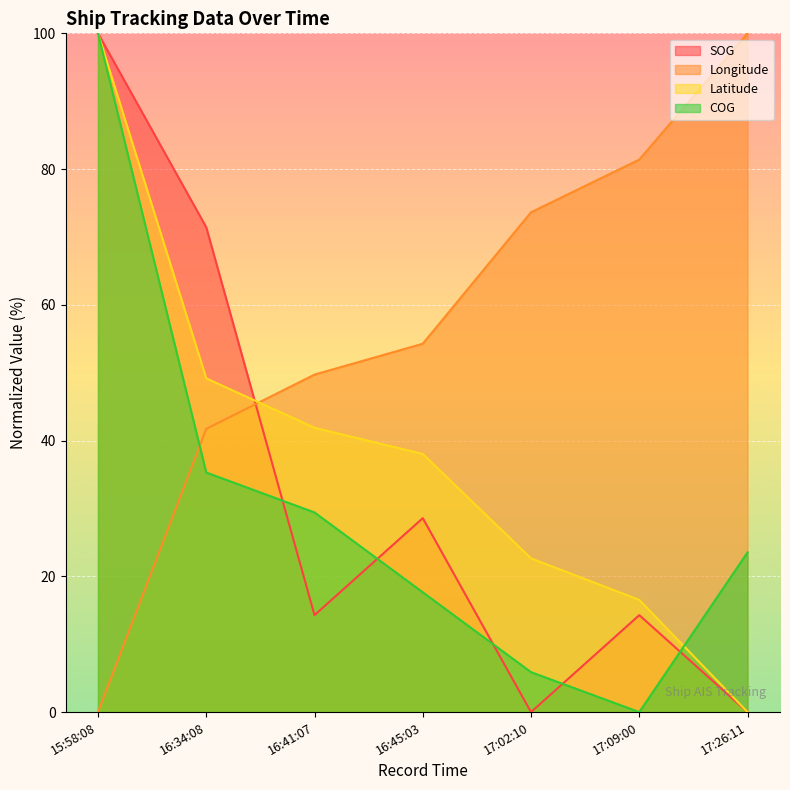

What is the maximum value shown in the chart?

100.0